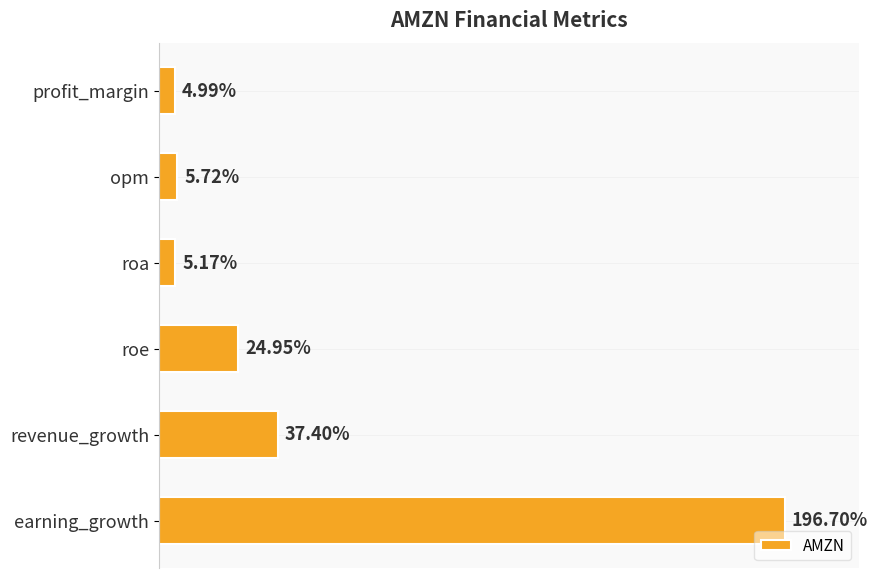

Between earning_growth and profit_margin, which is larger?

earning_growth